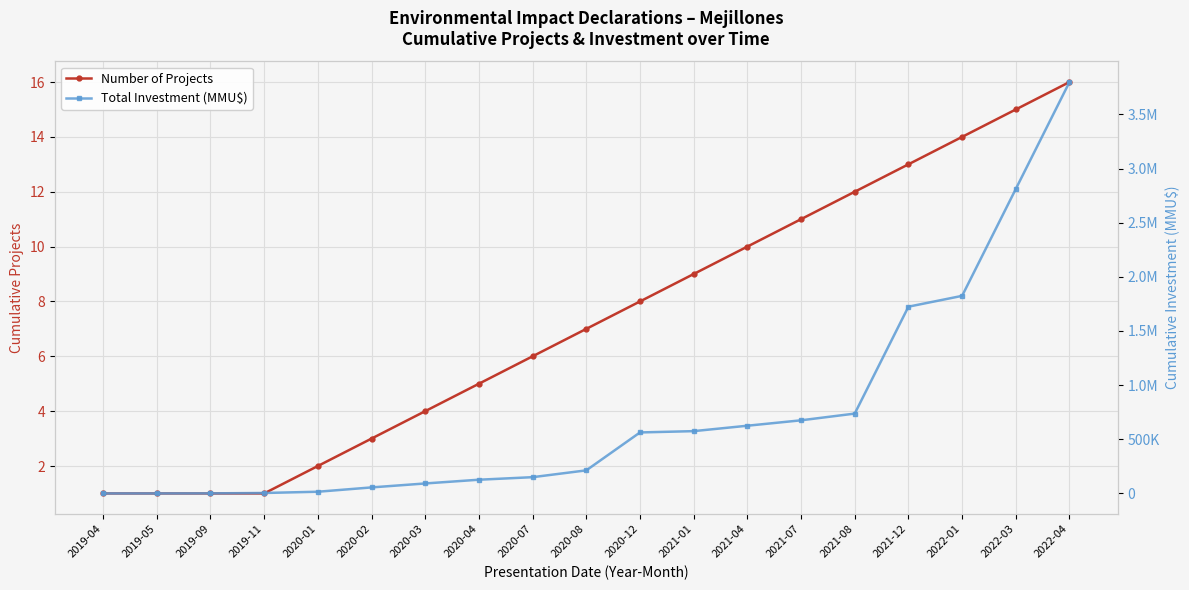

How many data points does each series have?

19